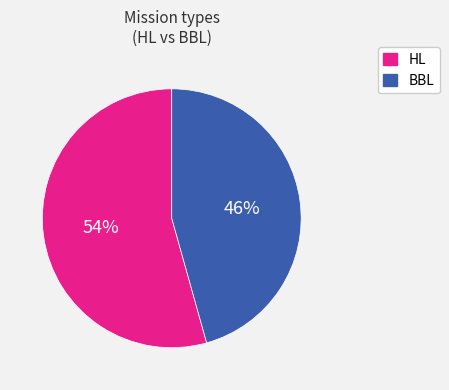

Which slice is the smallest?

BBL